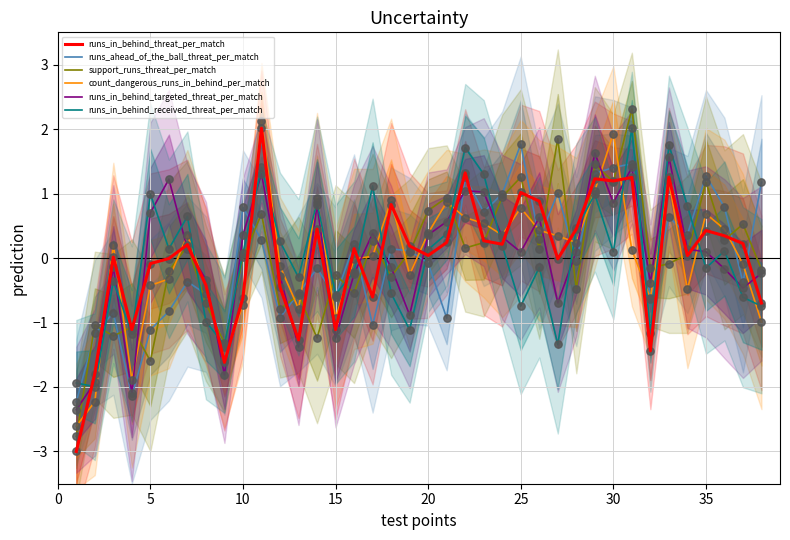

What is the highest value of the runs_ahead_of_the_ball_threat_per_match series?

1.8